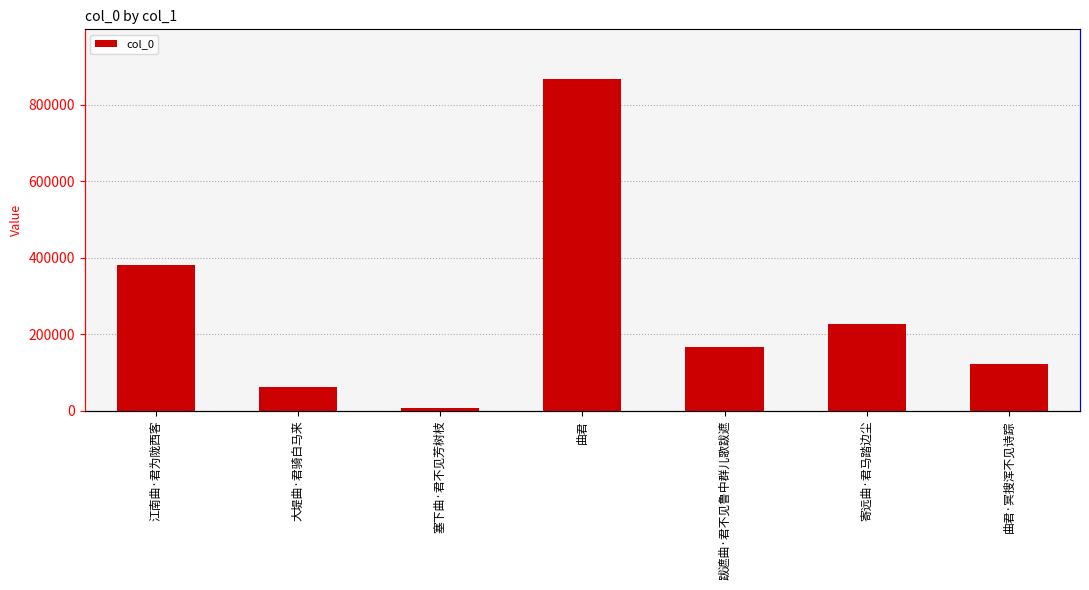

List the labels in order of value, largest first.

曲君, 江南曲·君为陇西客, 寄远曲·君马踏边尘, 跋遮曲·君不见鲁中群儿歌跋遮, 曲君·冥搜浑不见诗踪, 大堤曲·君骑白马来, 塞下曲·君不见芳树枝